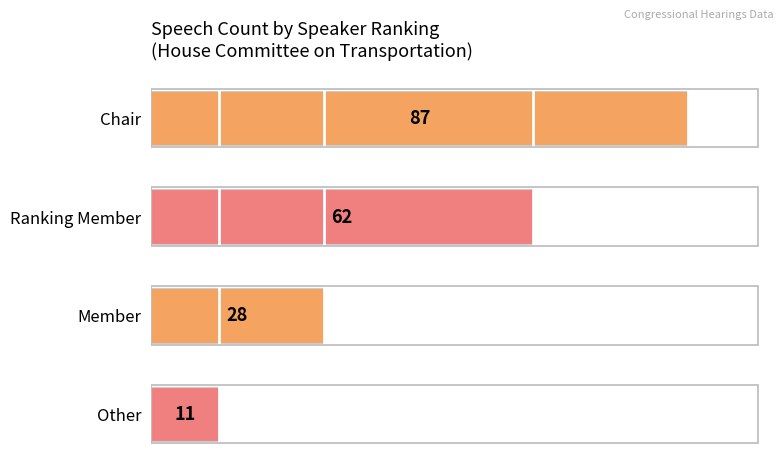

What is the greatest value displayed?

87